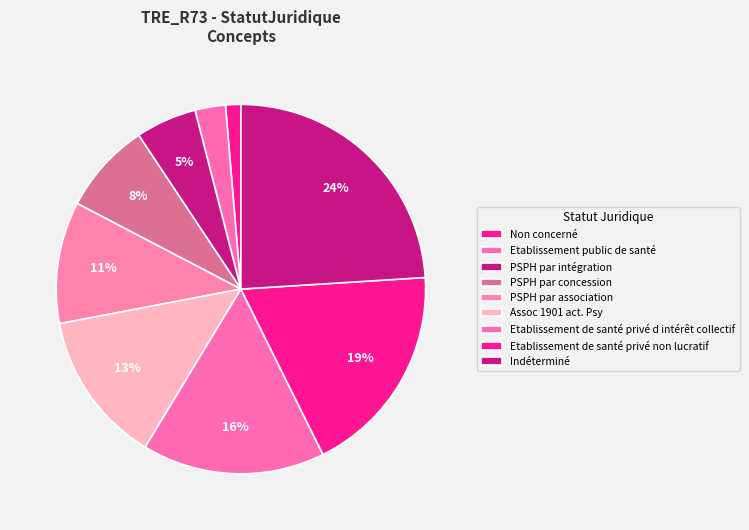

Rank the categories by value from highest to lowest.

Indéterminé, Etablissement de santé privé non lucratif, Etablissement de santé privé d intérêt collectif, Assoc 1901 act. Psy, PSPH par association, PSPH par concession, PSPH par intégration, Etablissement public de santé, Non concerné